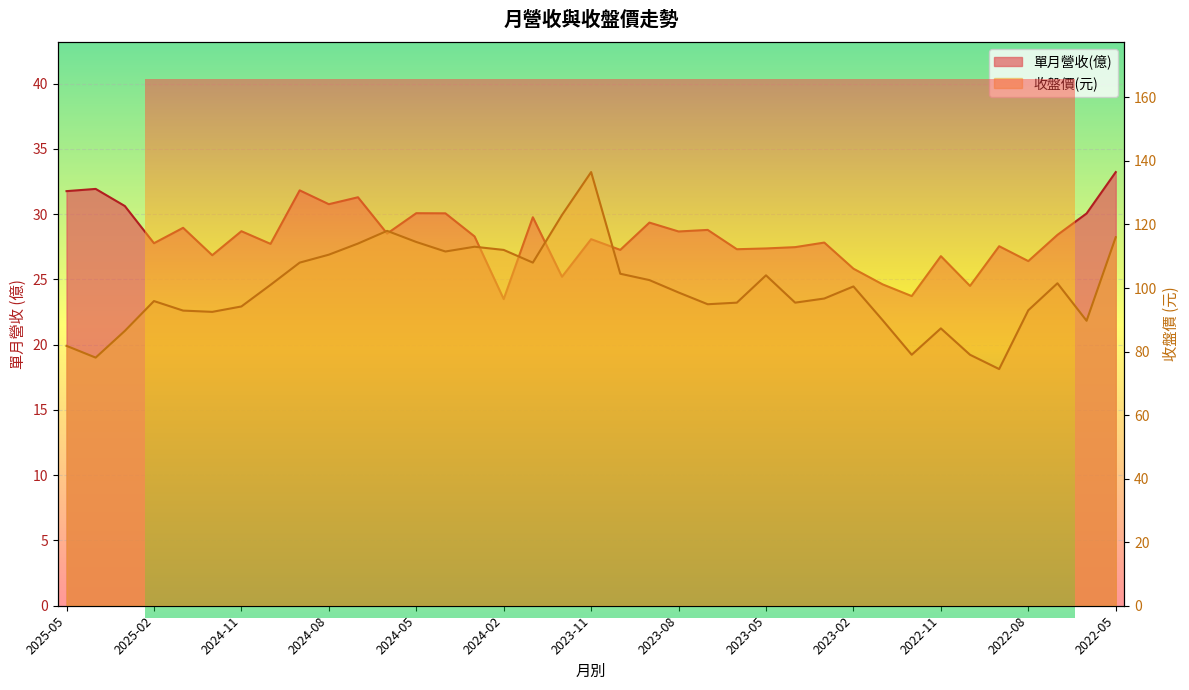

Reading left to right, extract all data points from this chart.

單月營收(億): 31.8	31.9	30.6	27.8	28.9	26.9	28.7	27.7	31.8	30.8	31.3	28.5	30.1	30.1	28.3	23.5	29.8	25.2	28.1	27.3	29.4	28.7	28.8	27.3	27.4	27.5	27.8	25.8	24.6	23.7	26.8	24.5	27.5	26.4	28.4	30.1	33.2
收盤價: 81.8	78.1	86.5	95.9	92.9	92.5	94.2	101.0	108.0	110.5	114.0	118.0	114.5	111.5	113.0	112.0	108.0	123.0	136.5	104.5	102.5	98.6	94.9	95.4	104.0	95.4	96.7	100.5	89.9	79.0	87.3	79.0	74.5	93.0	101.5	89.7	116.0